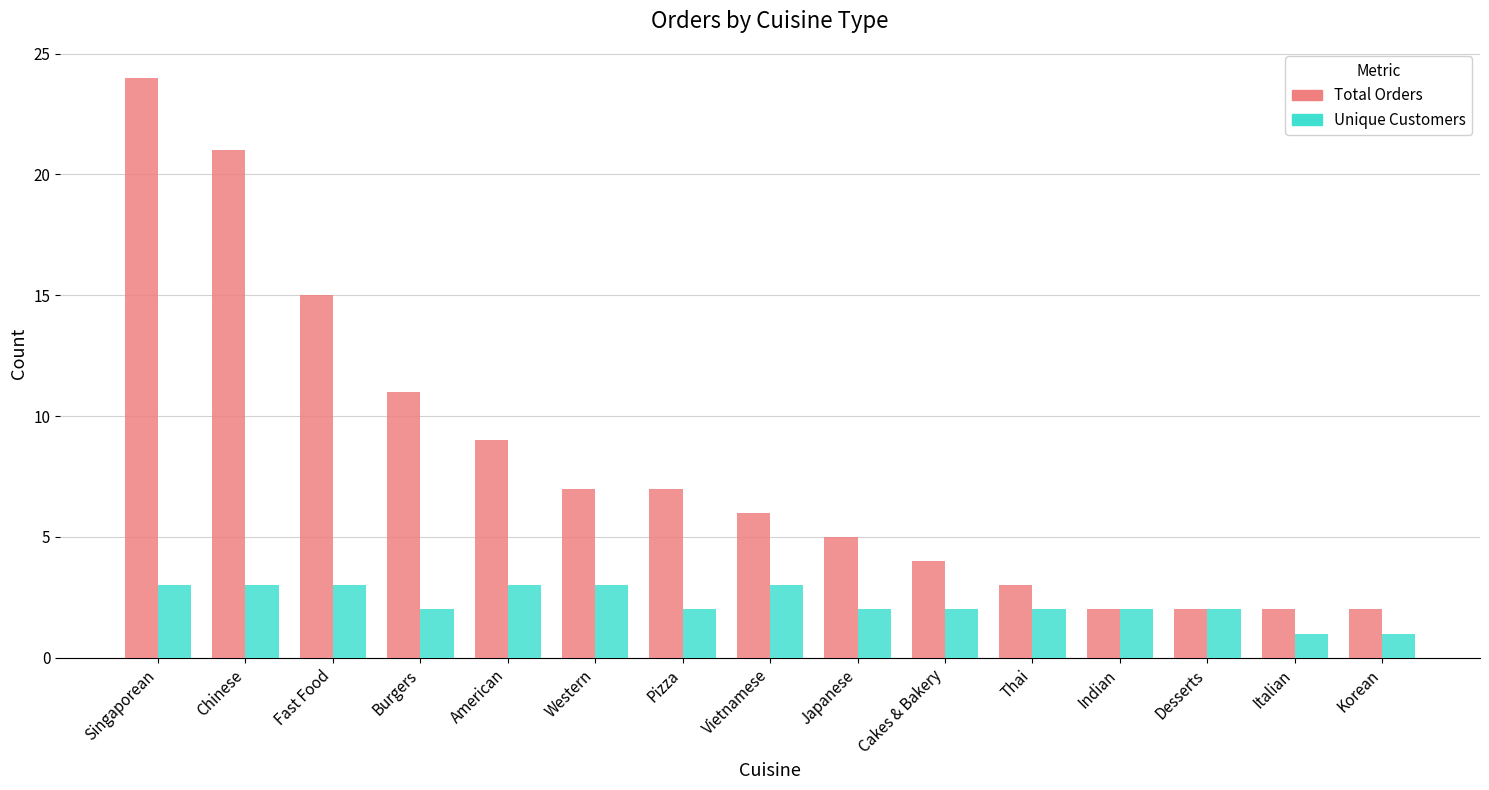

Which series changed the most between Chinese and American?

Total Orders